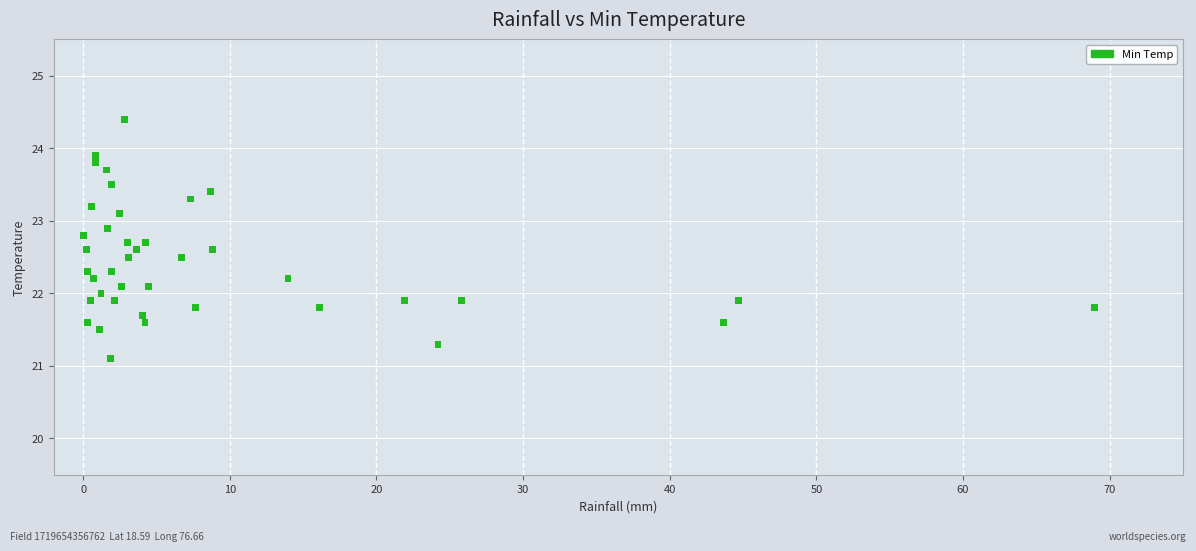

What is the range of Y values (max minus min)?

3.3